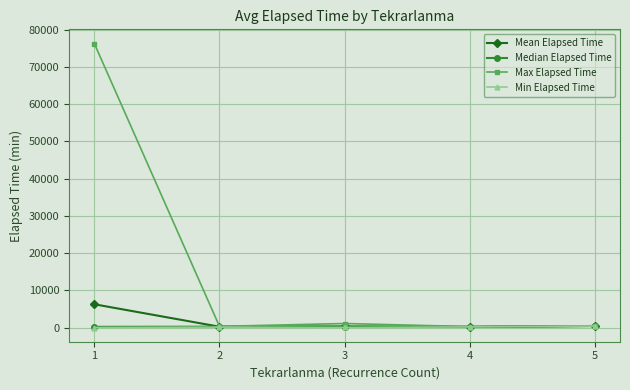

True or false: Min Elapsed Time has more than 0 interior local peaks.

True